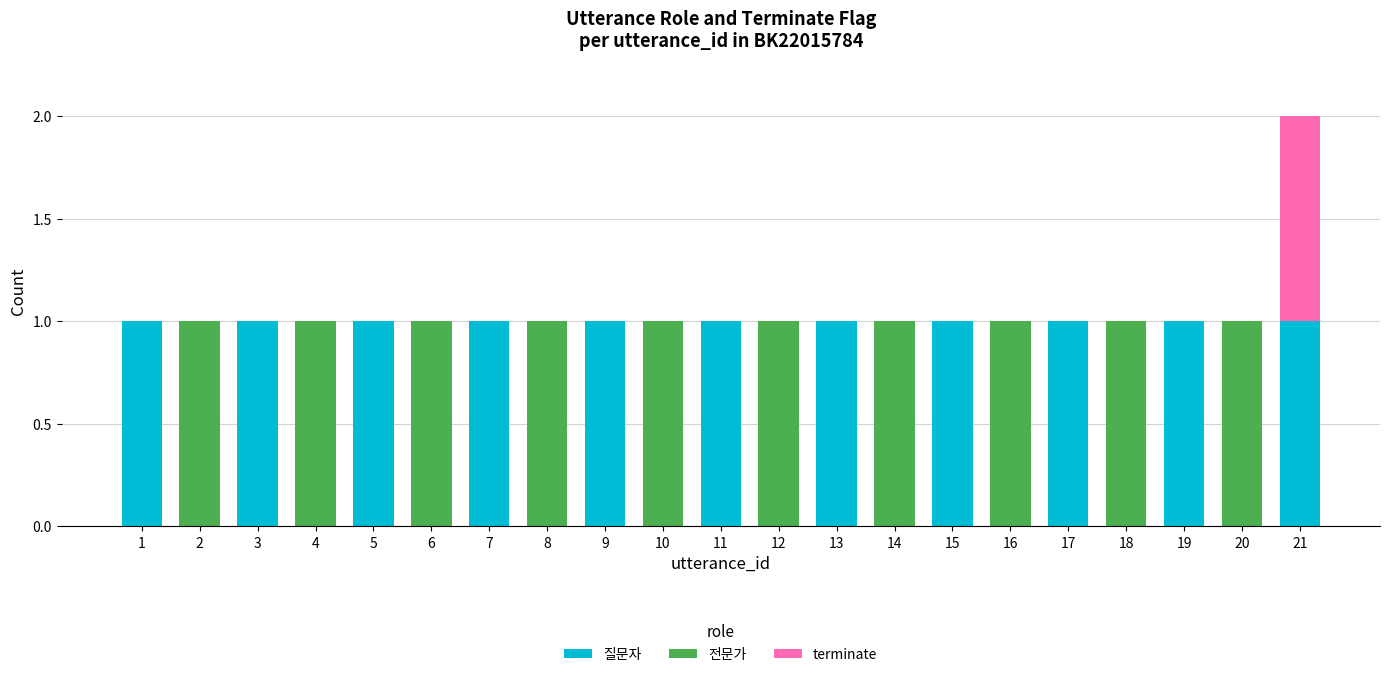

At which category is the sum across all series the highest?

21